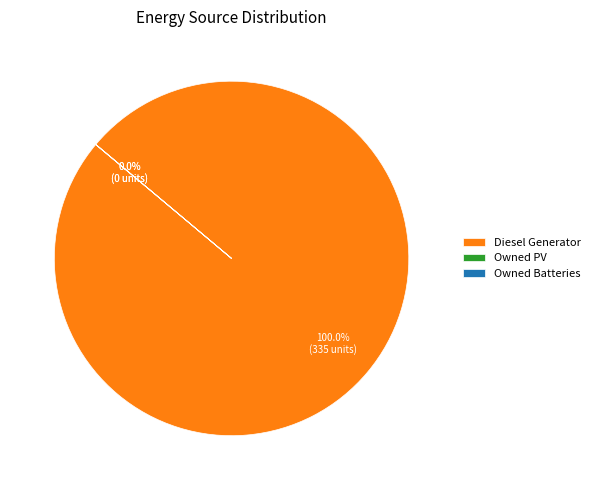

What is the smallest slice in the pie chart?

Owned PV